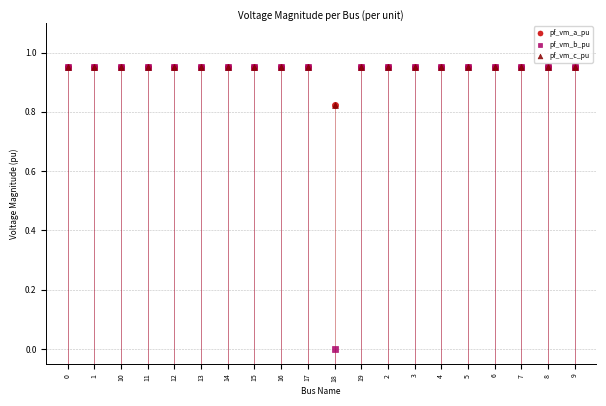

What are all the series names shown in the legend?

pf_vm_a_pu, pf_vm_b_pu, pf_vm_c_pu